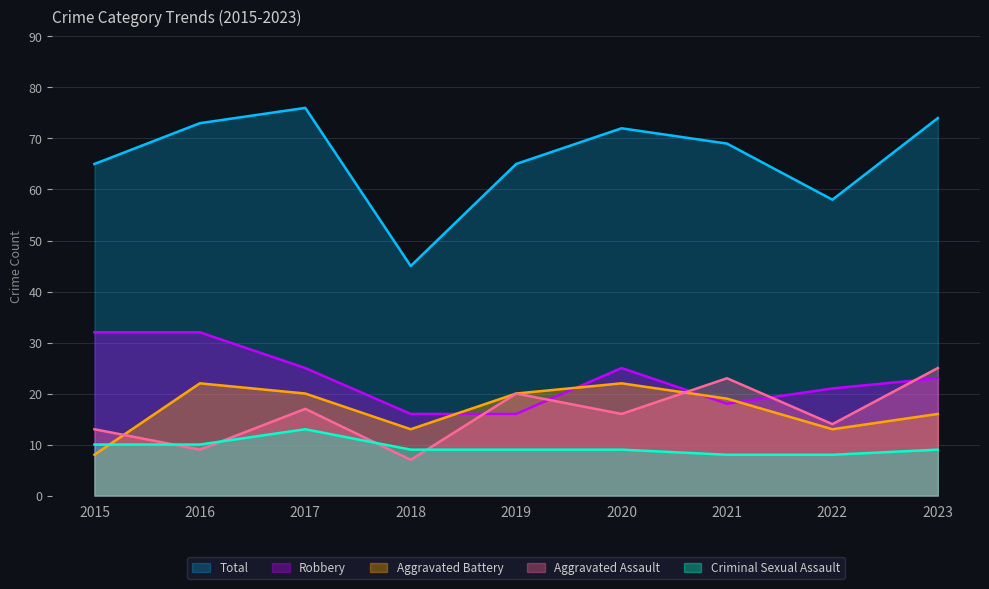

Reading left to right, what are all the values shown in this chart?

Aggravated Assault: 2015=13	2016=9	2017=17	2018=7	2019=20	2020=16	2021=23	2022=14	2023=25
Aggravated Battery: 2015=8	2016=22	2017=20	2018=13	2019=20	2020=22	2021=19	2022=13	2023=16
Criminal Sexual Assault: 2015=10	2016=10	2017=13	2018=9	2019=9	2020=9	2021=8	2022=8	2023=9
Robbery: 2015=32	2016=32	2017=25	2018=16	2019=16	2020=25	2021=18	2022=21	2023=23
Total: 2015=65	2016=73	2017=76	2018=45	2019=65	2020=72	2021=69	2022=58	2023=74